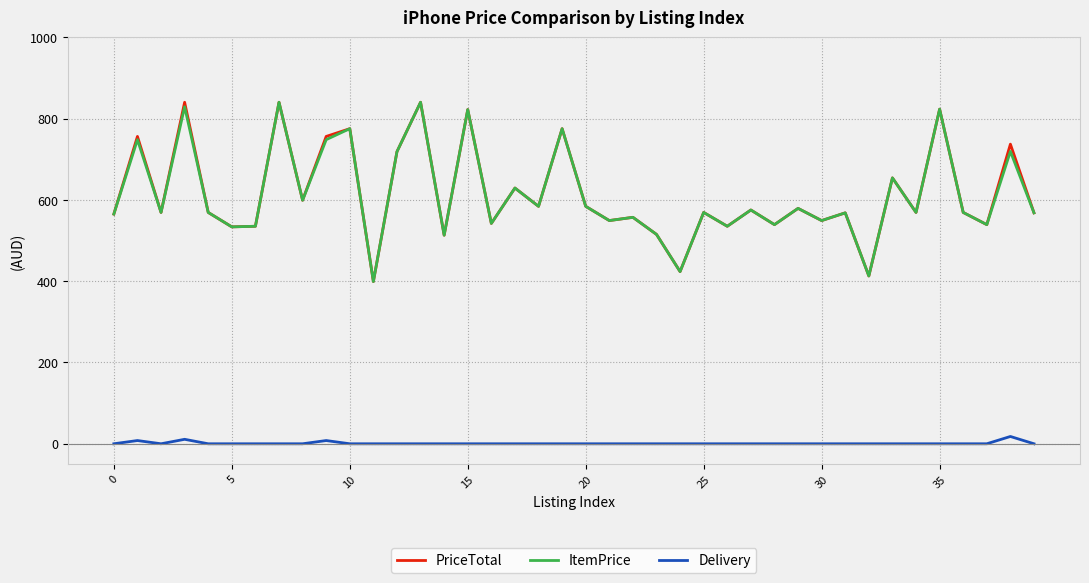

What is the maximum value for PriceTotal?

840.0